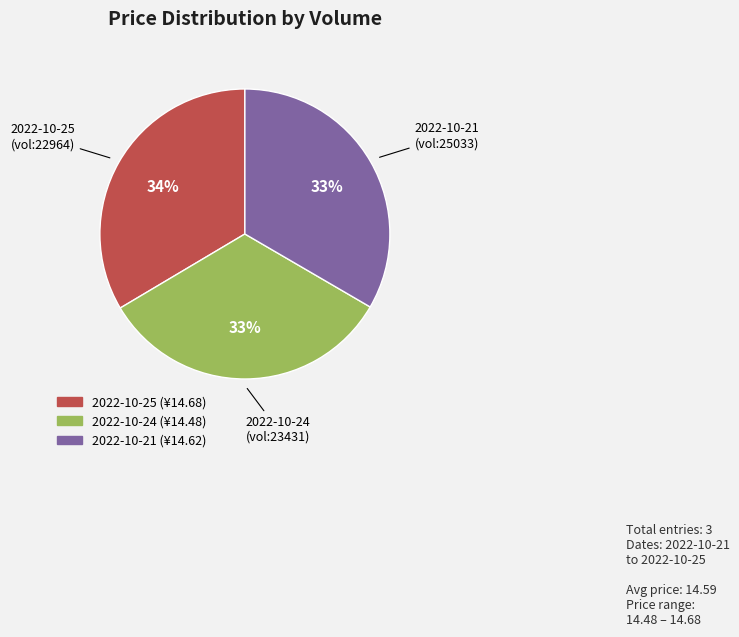

How many segments does this pie chart have?

3